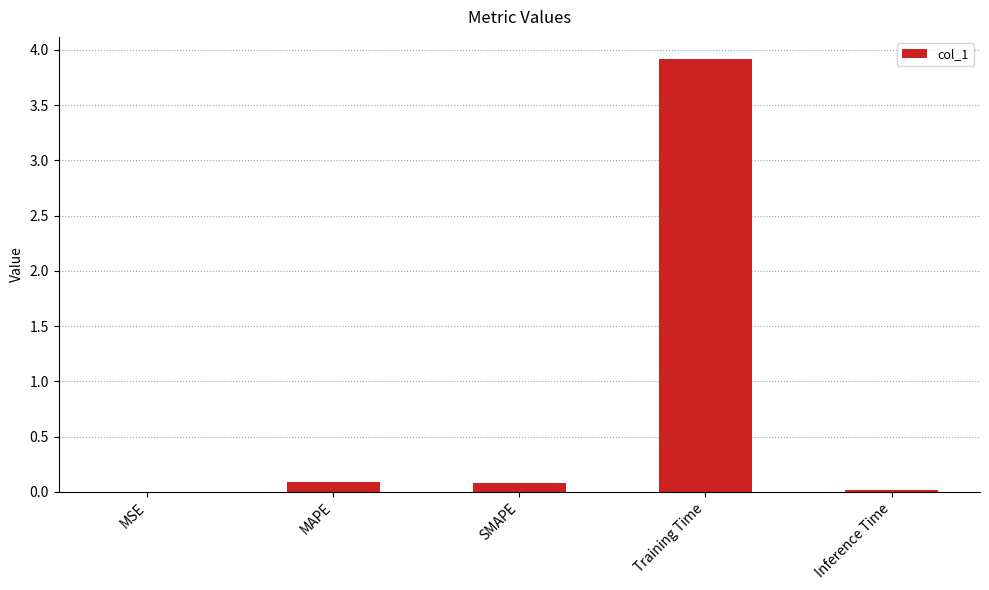

What value does the data have at MAPE?

0.1